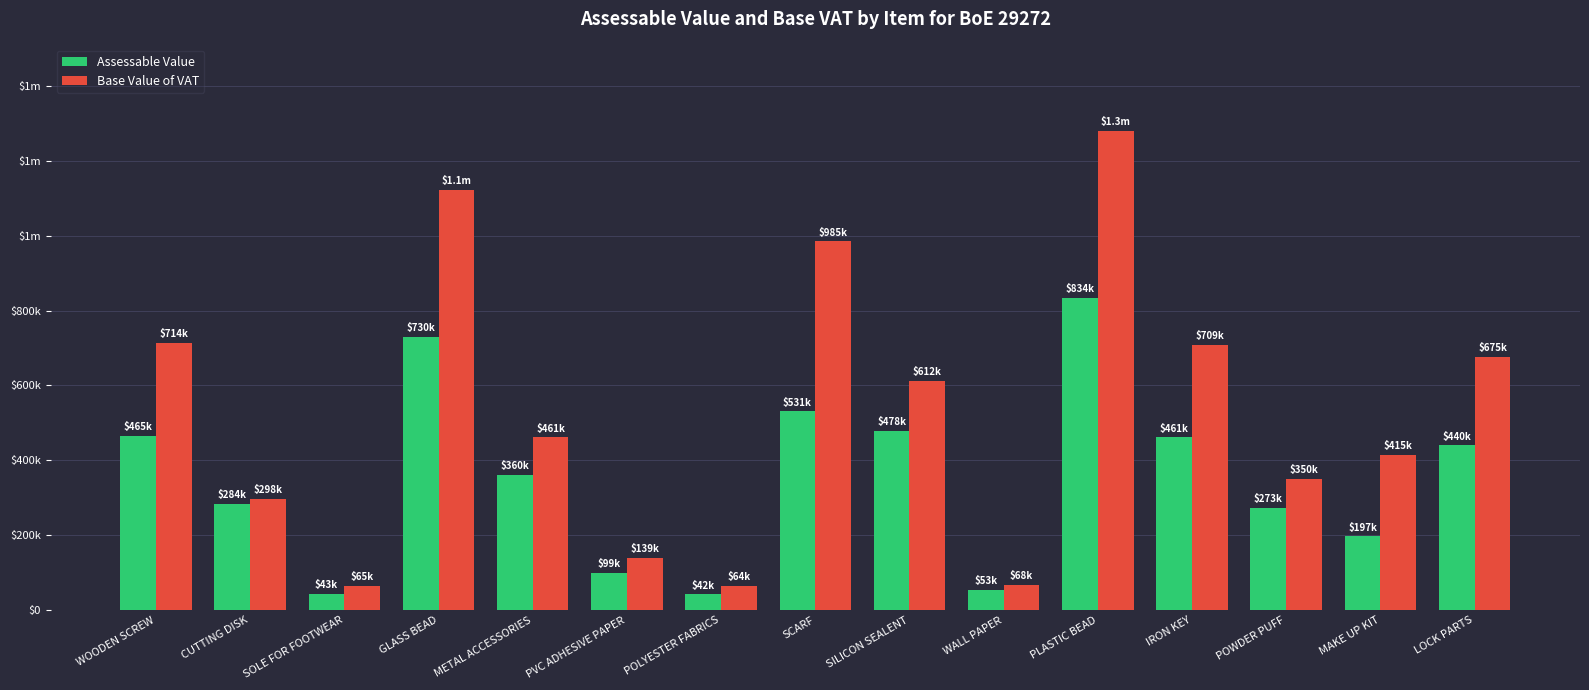

Are the bars horizontal?

No